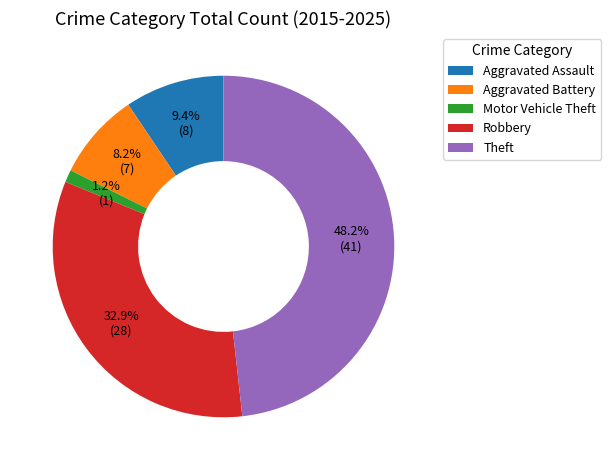

Is Motor Vehicle Theft the majority of the pie?

No